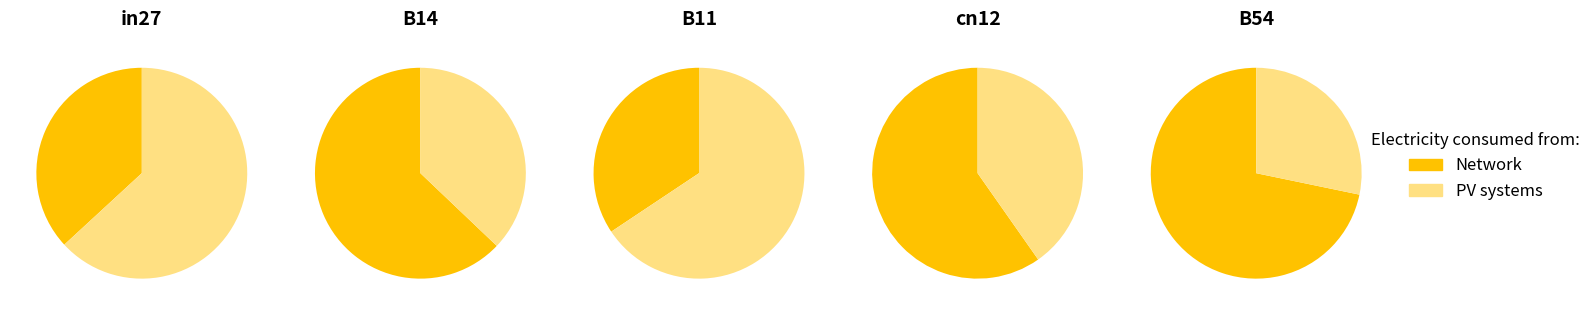

The B11 slice represents 26% of the pie. True or false?

False